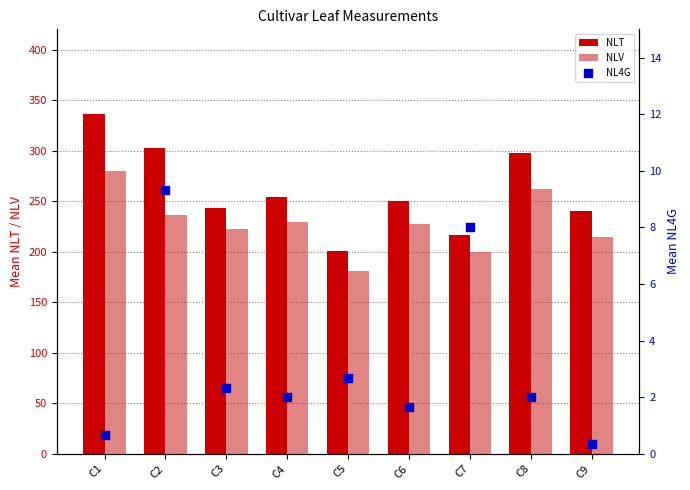

At which category is the sum across all series the highest?

C1